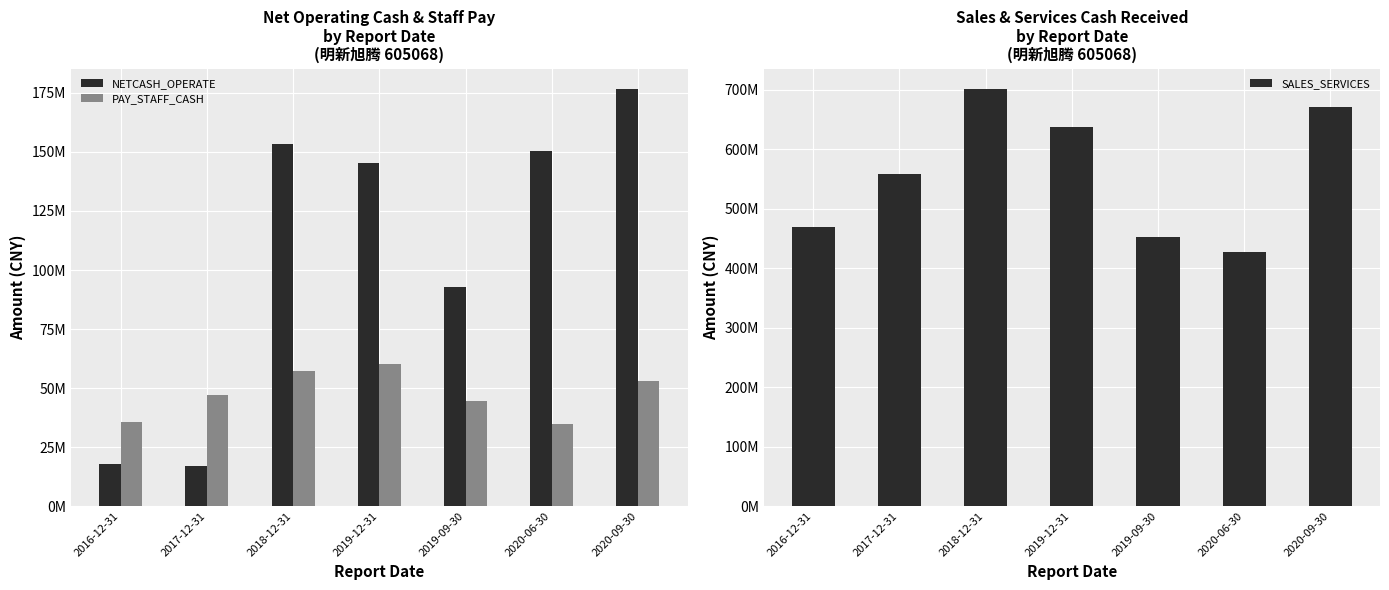

Does the chart contain stacked bars?

No